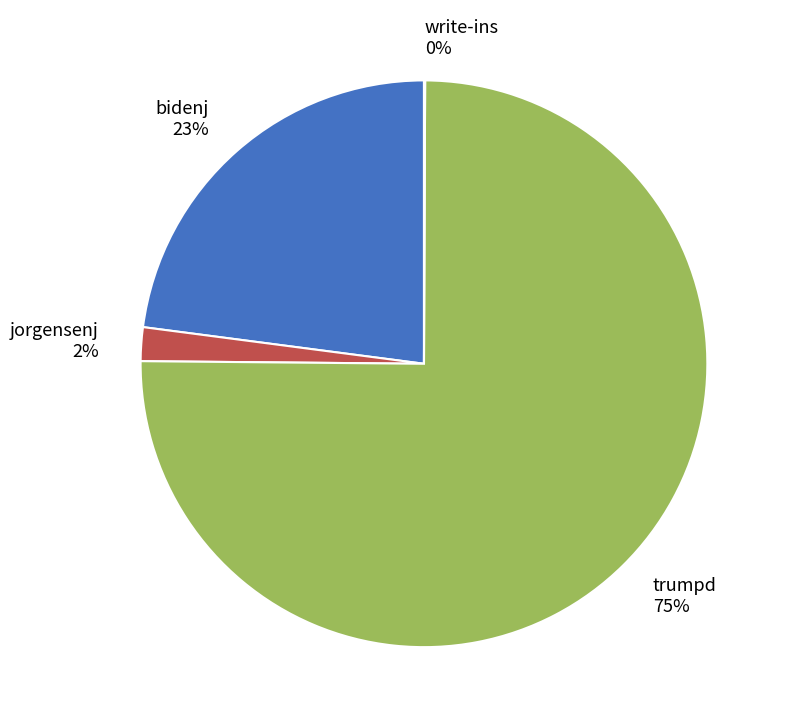

Does any single category account for the majority?

Yes